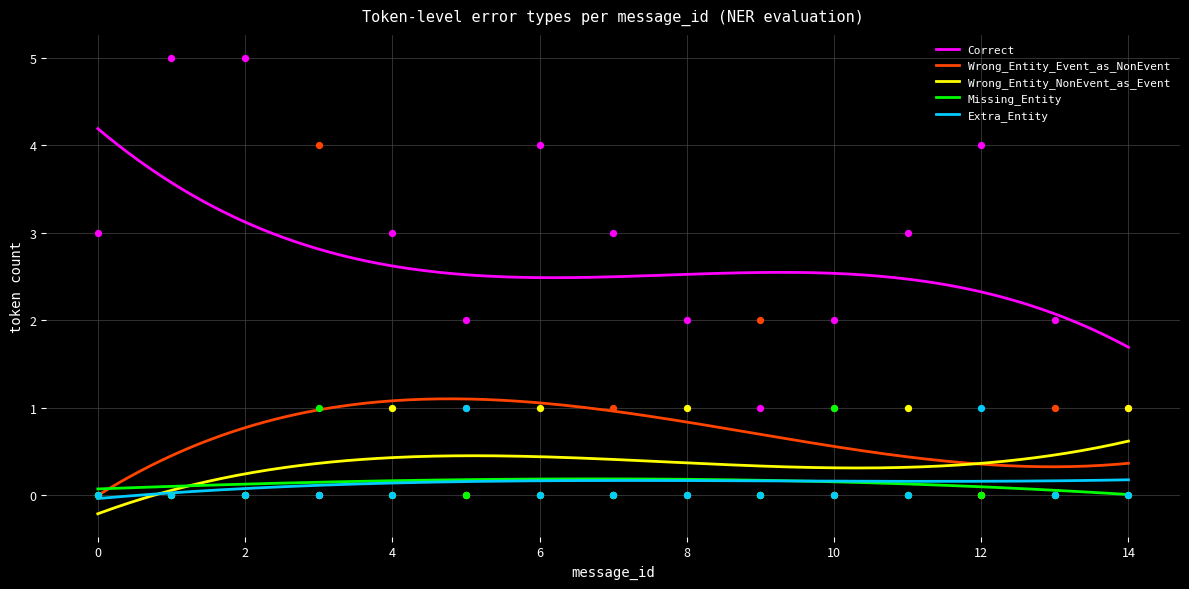

At which category is the sum across all series the highest?

1